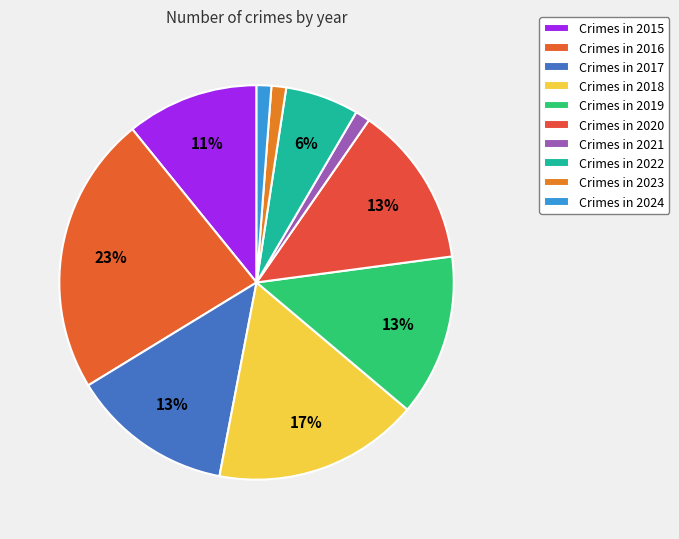

How many segments does this pie chart have?

10